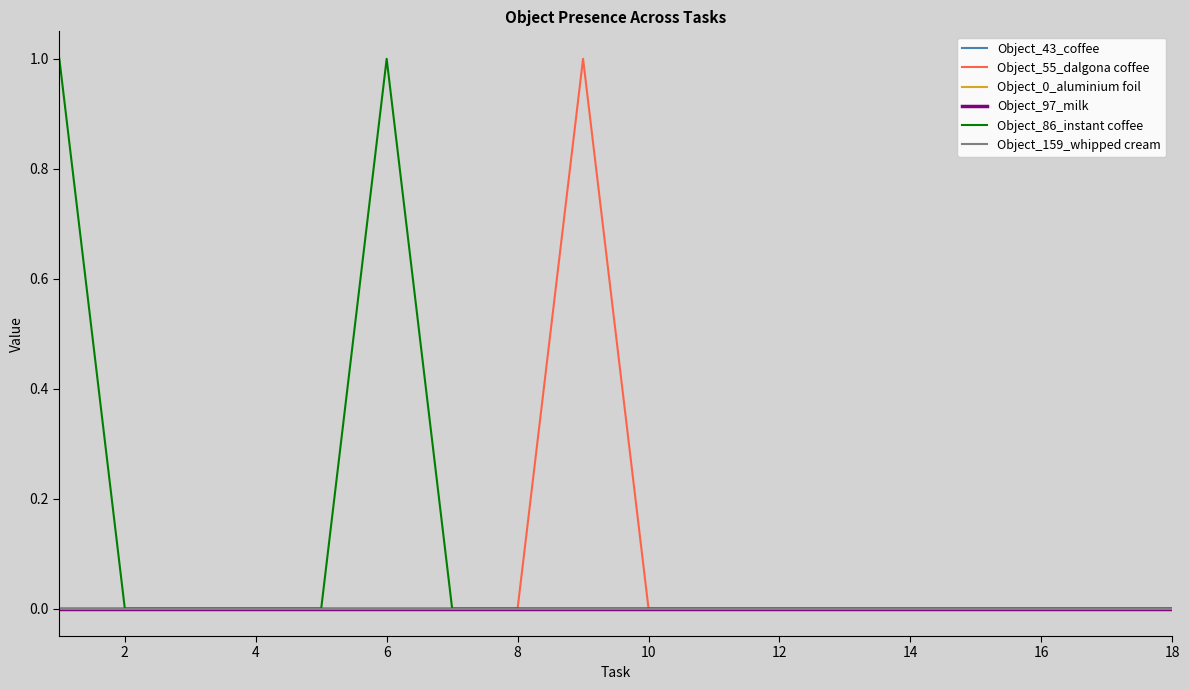

How many Object_86_instant coffee values are between 0 and 1?

18